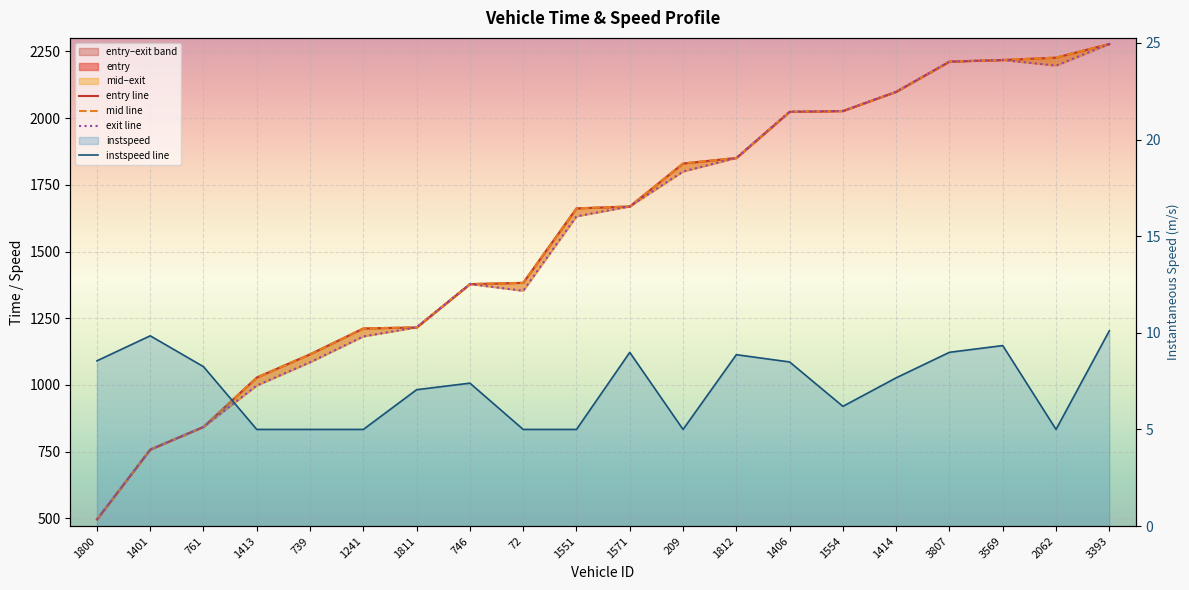

Reading left to right, list all the values displayed in this chart.

entry line: 1800=496.1	1401=758.1	761=843.1	1413=1028.1	739=1115.1	1241=1212.1	1811=1215.9	746=1378.2	72=1383.0	1551=1662.1	1571=1669.2	209=1830.2	1812=1851.0	1406=2024.0	1554=2027.0	1414=2099.0	3807=2212.2	3569=2218.1	2062=2227.0	3393=2278.1
mid line: 1800=496.2	1401=758.1	761=843.1	1413=1028.2	739=1115.1	1241=1212.1	1811=1216.0	746=1378.3	72=1383.1	1551=1662.1	1571=1669.2	209=1830.2	1812=1851.0	1406=2024.0	1554=2027.1	1414=2099.0	3807=2212.2	3569=2218.1	2062=2227.0	3393=2278.1
exit line: 1800=496.2	1401=758.2	761=843.2	1413=998.2	739=1085.2	1241=1182.1	1811=1216.1	746=1378.3	72=1353.1	1551=1632.2	1571=1669.2	209=1800.2	1812=1851.1	1406=2024.1	1554=2027.1	1414=2099.1	3807=2212.3	3569=2218.2	2062=2197.1	3393=2278.1
instspeed line: 1800=8.6	1401=9.8	761=8.2	1413=5.0	739=5.0	1241=5.0	1811=7.1	746=7.4	72=5.0	1551=5.0	1571=9.0	209=5.0	1812=8.9	1406=8.5	1554=6.2	1414=7.7	3807=9.0	3569=9.3	2062=5.0	3393=10.1